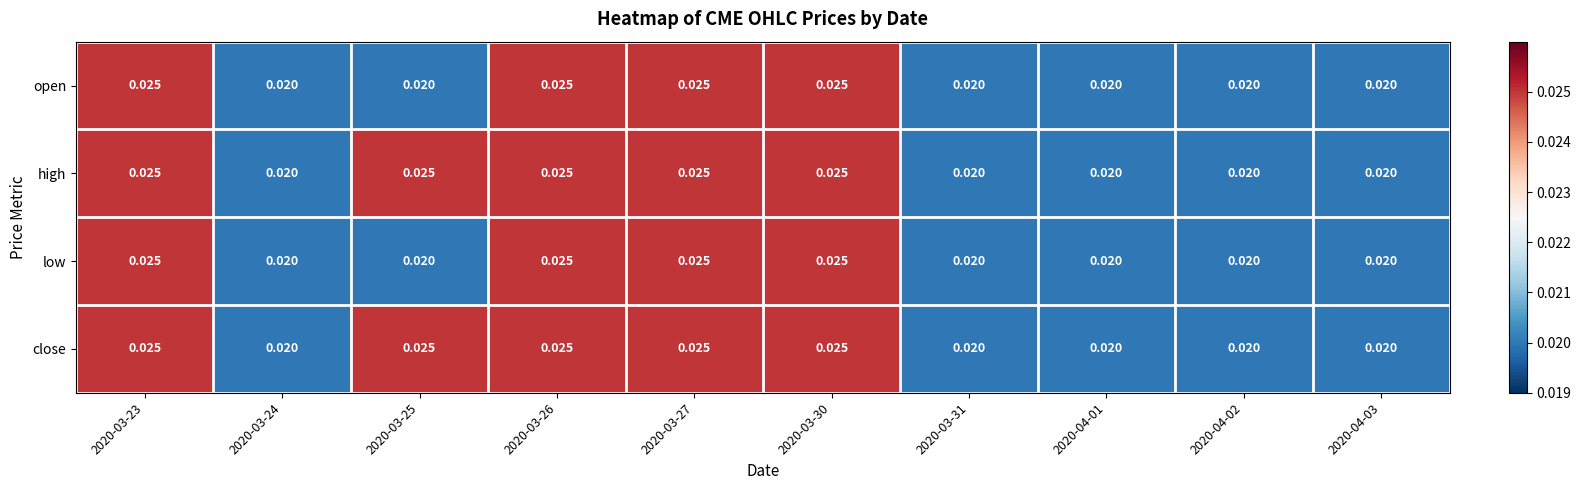

At how many categories does at least one series exceed 0?

10